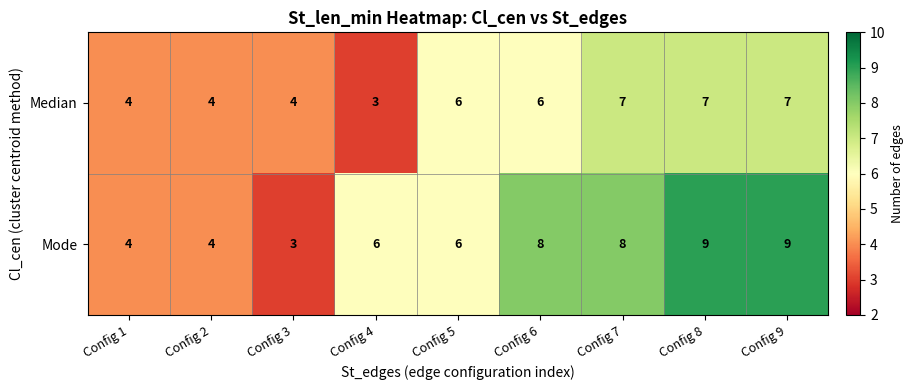

Reading left to right, list all the values displayed in this chart.

Median: 4	4	4	3	6	6	7	7	7
Mode: 4	4	3	6	6	8	8	9	9